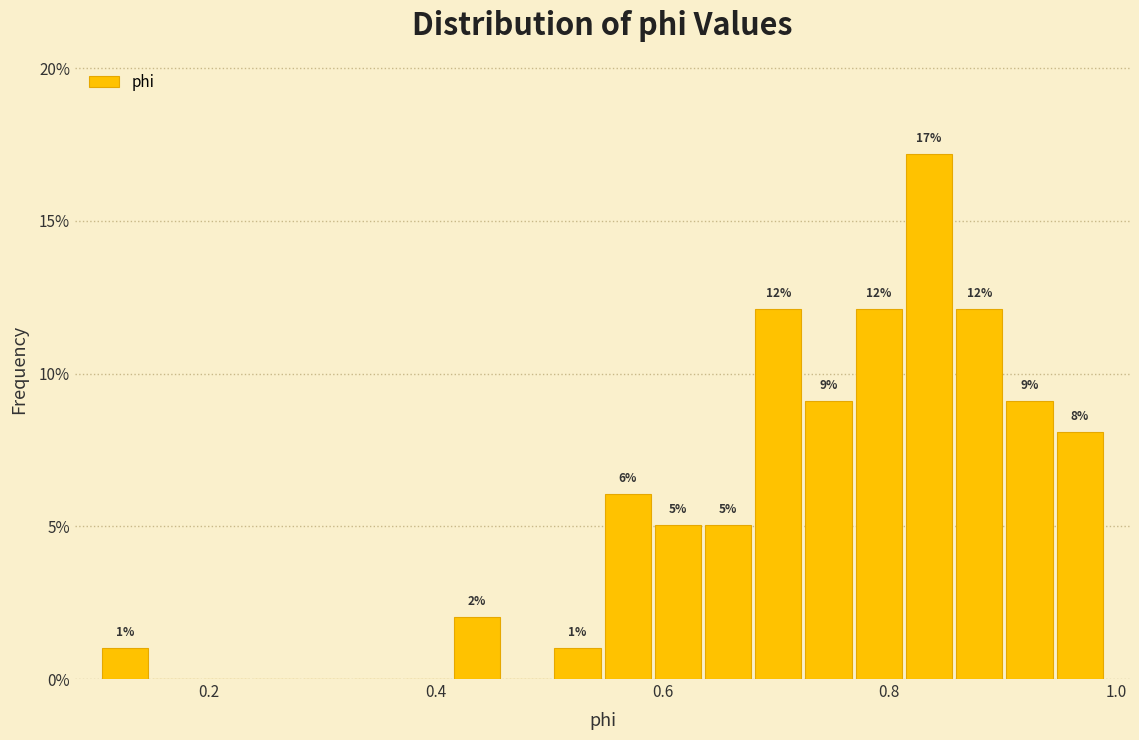

Read against the x-axis, roughly where is the centre of the tallest bar?

0.84